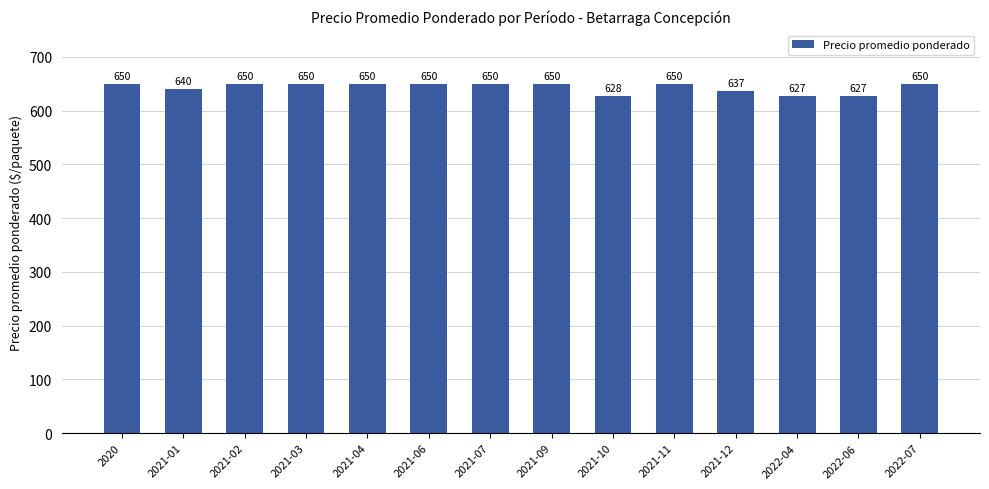

Which has a higher value, 2021-02 or 2021-12?

2021-02